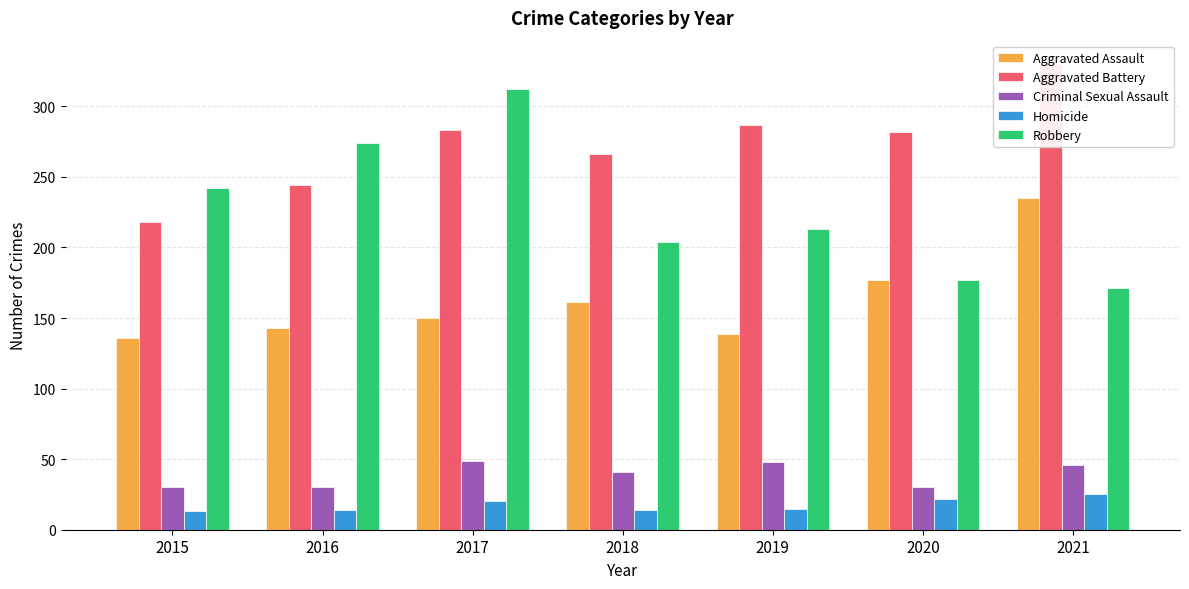

Which series has the widest spread of values?

Robbery